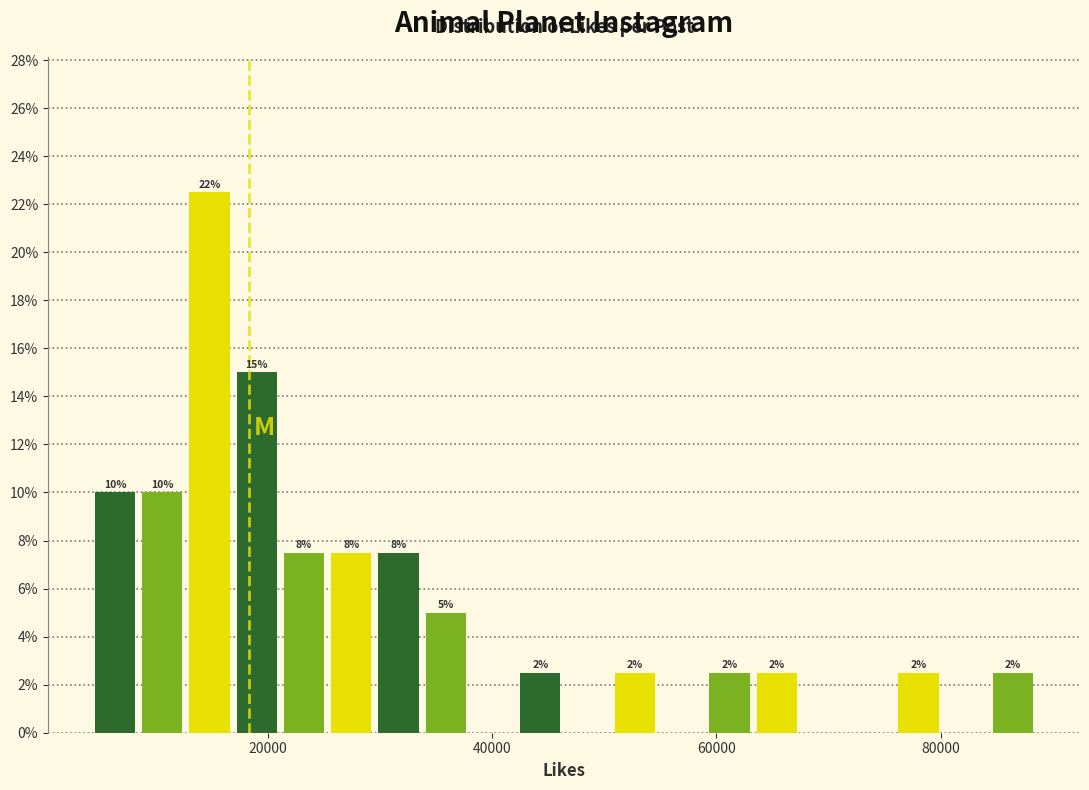

Around what value on the x-axis is the tallest bar? Give the approximate position of its centre, as read against the axis.

14000